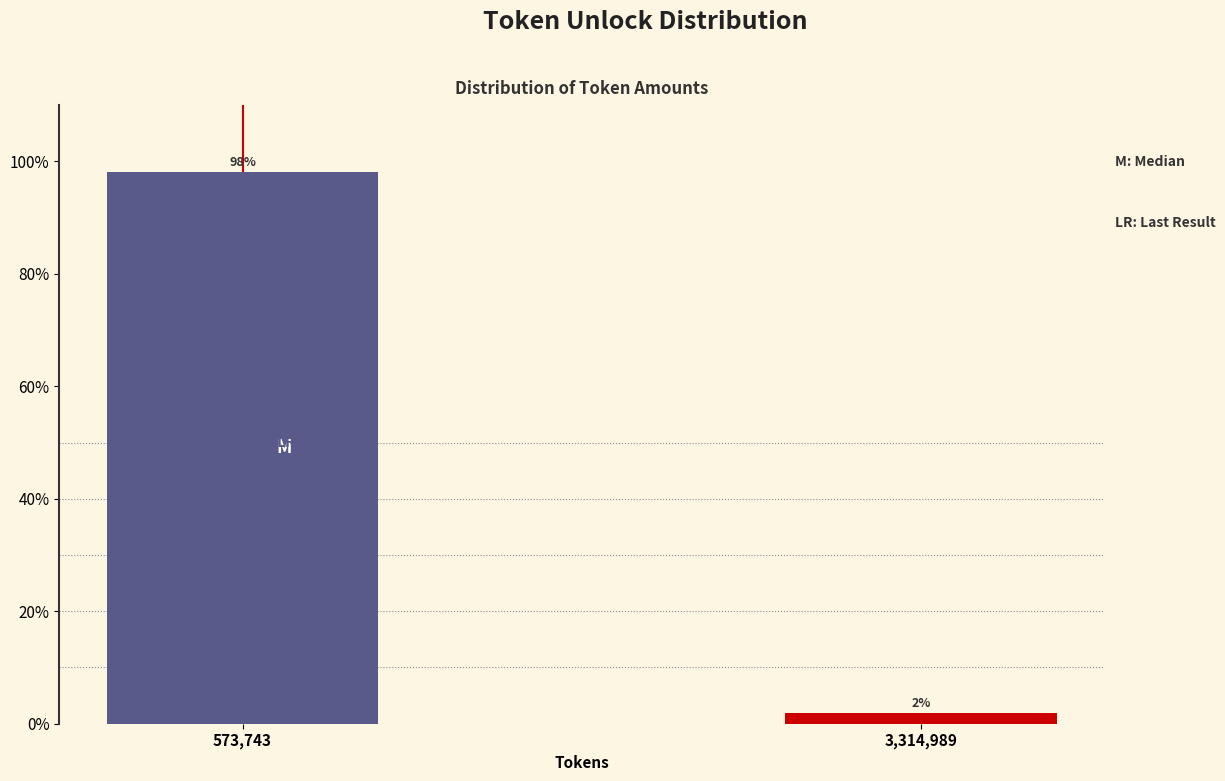

What is the label of the 1st bar from the right?

3,314,989